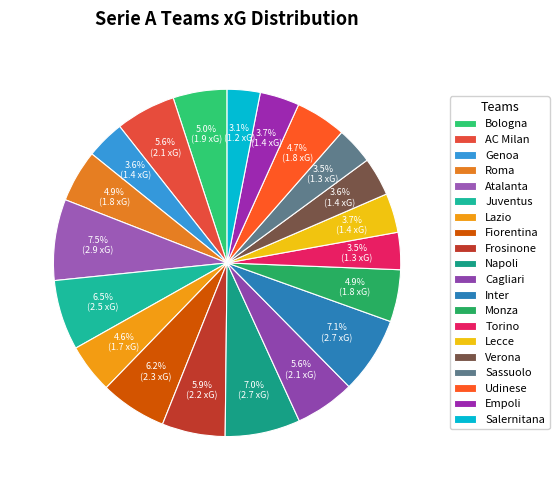

Count the number of slices in the pie.

20